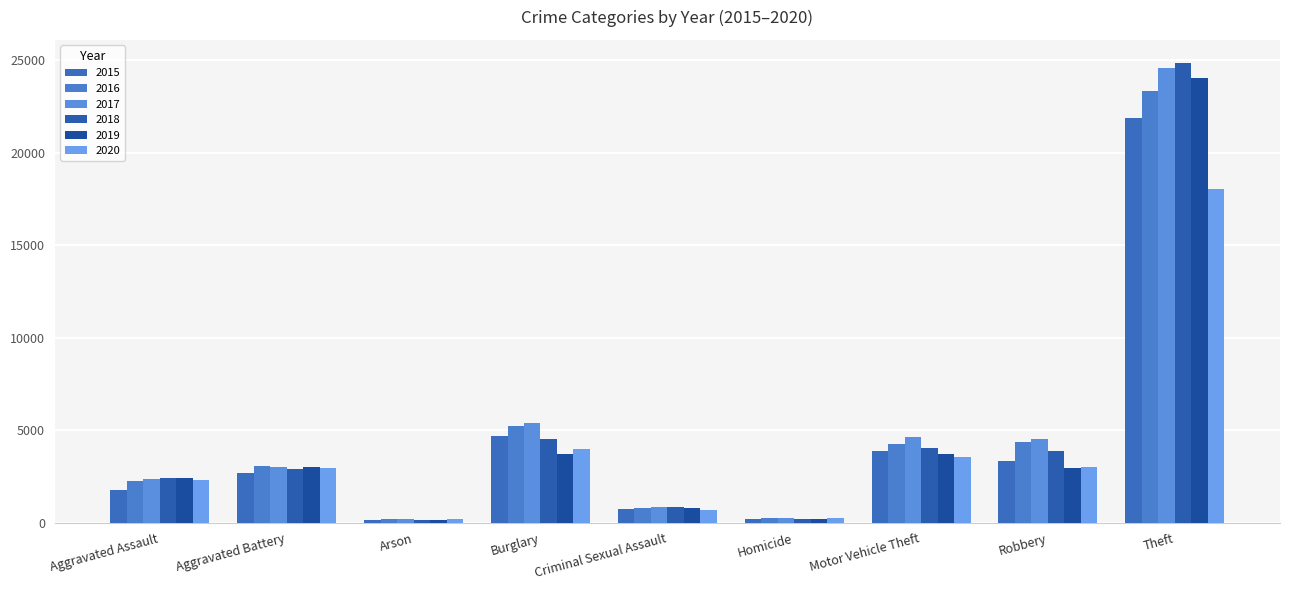

What is the difference between the second highest and second lowest values in the 2017 series?

5101